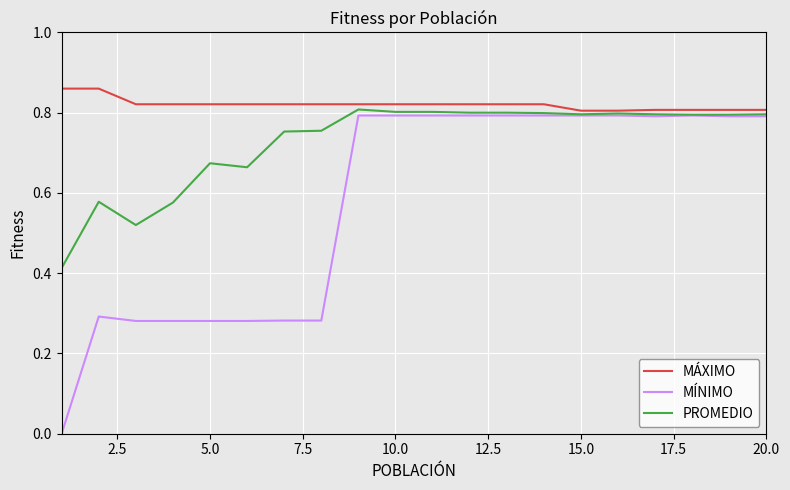

Which series has the largest total across all categories?

MÁXIMO